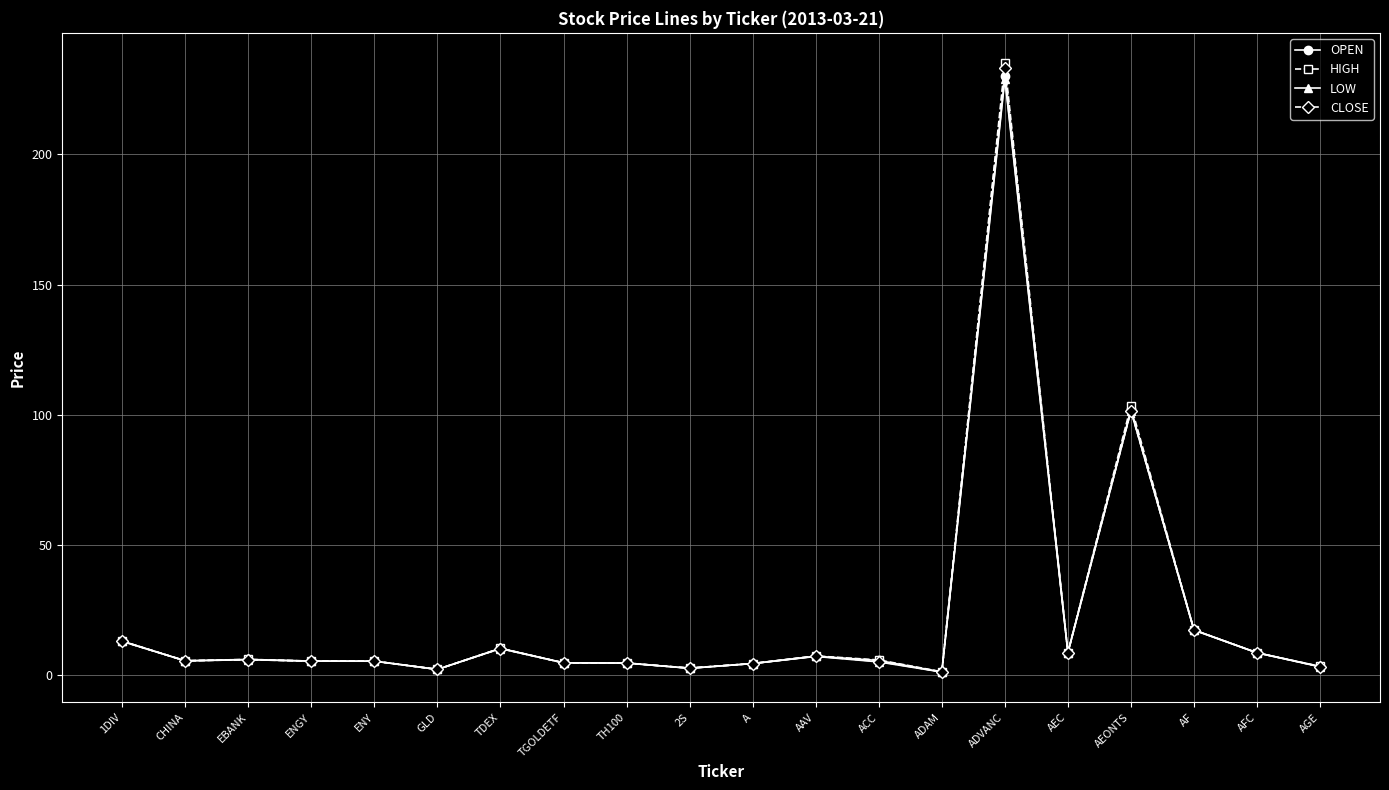

What is the difference between the maximum and minimum values in the OPEN series?

228.9